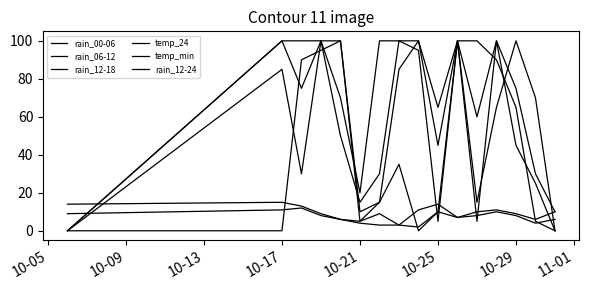

At how many categories does at least one series exceed 31?

13